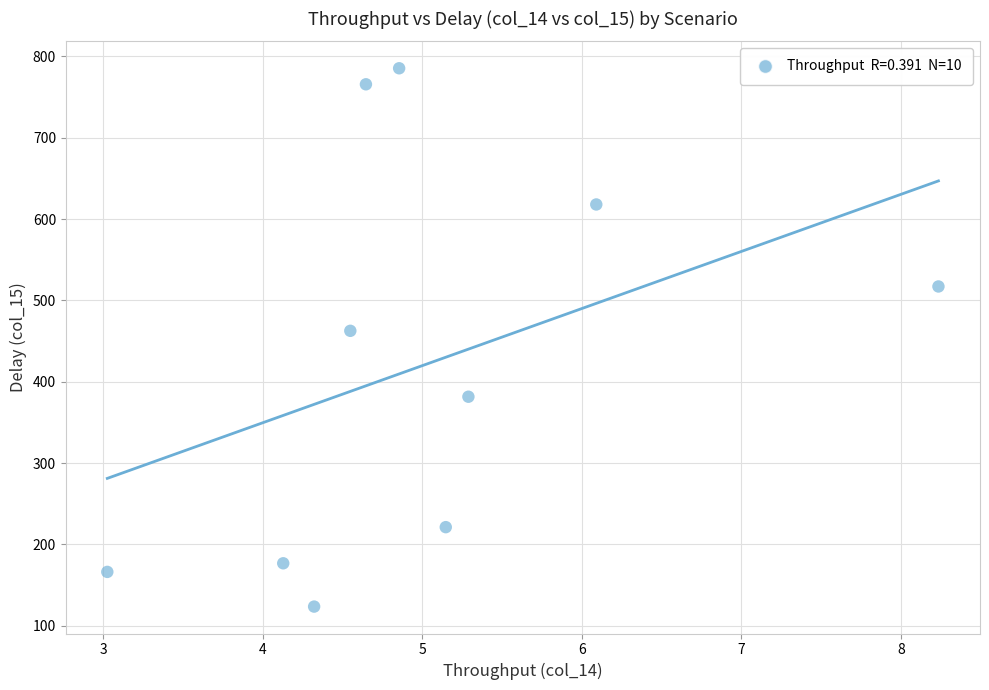

What is the average Y value?

421.8